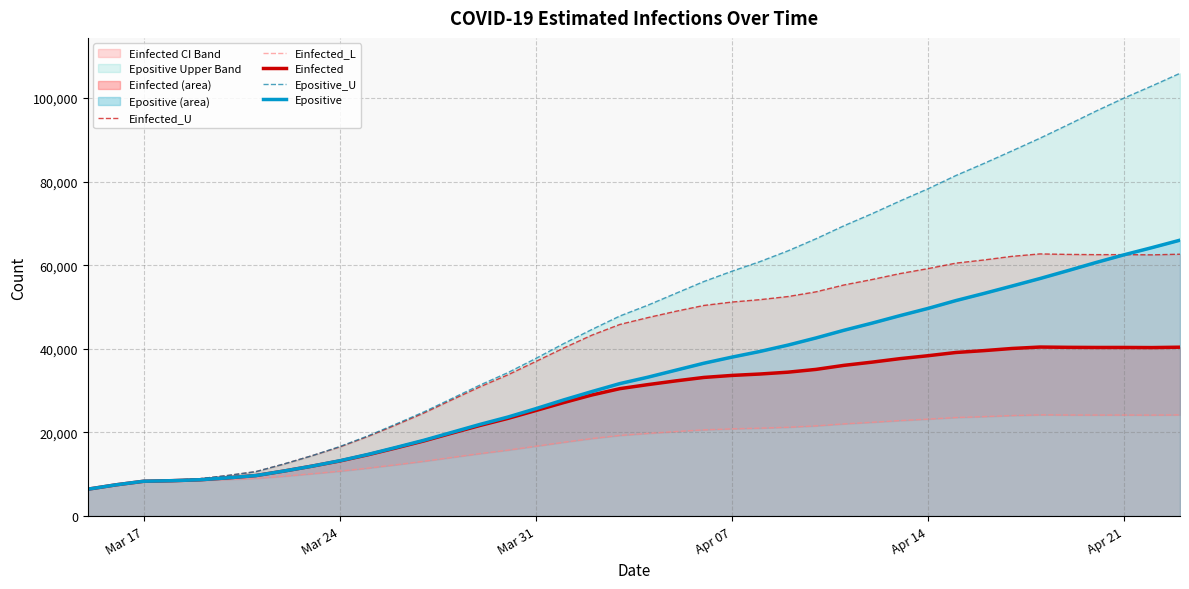

What is the label of the 2nd point from the left?

Mar 24